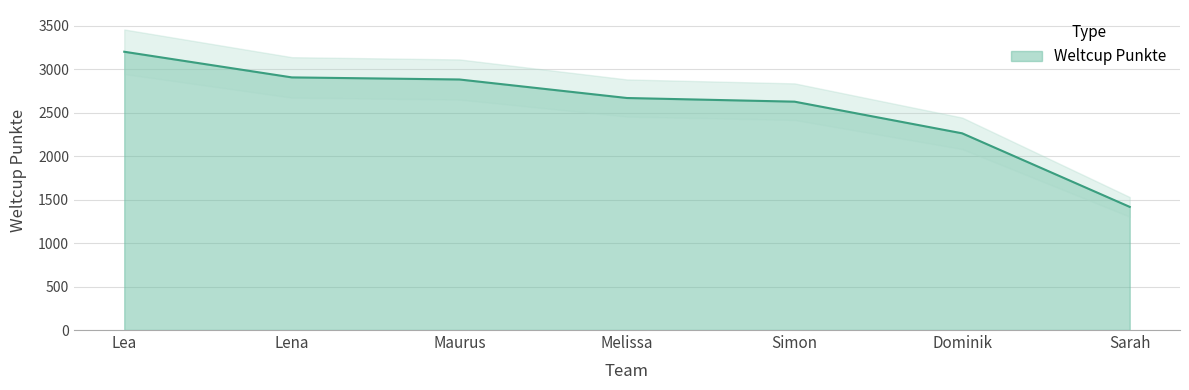

Reading left to right, extract all data points from this chart.

Lea=3200	Lena=2905	Maurus=2881	Melissa=2668	Simon=2626	Dominik=2262	Sarah=1416